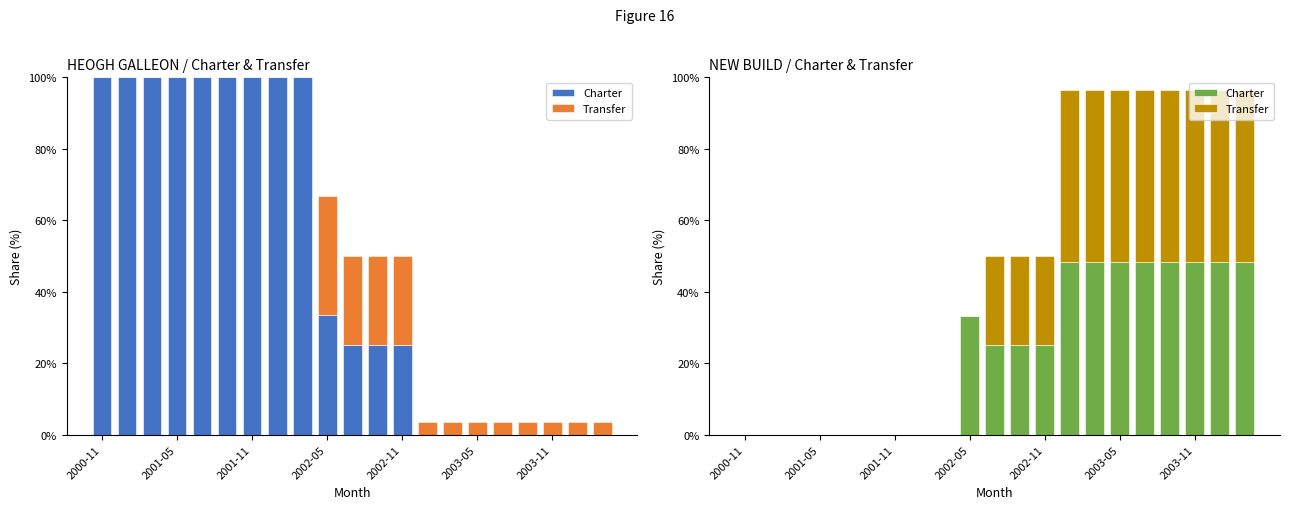

True or false: Transfer has a value of 0.0 at 2001-05.

True